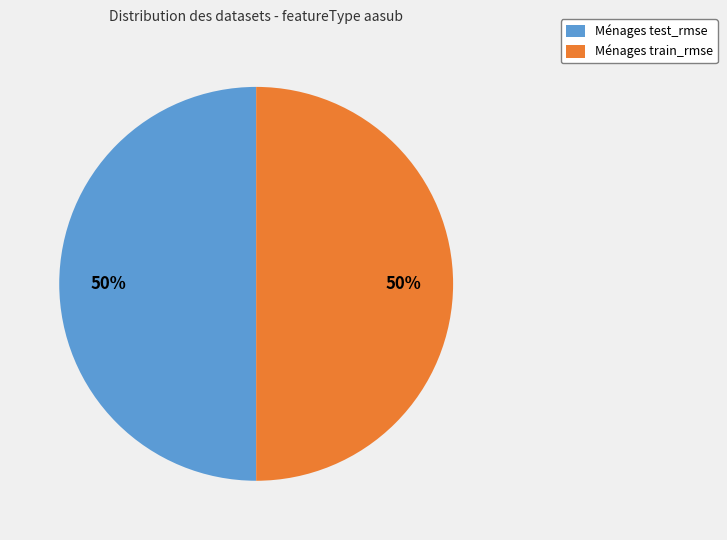

How many segments does this pie chart have?

2